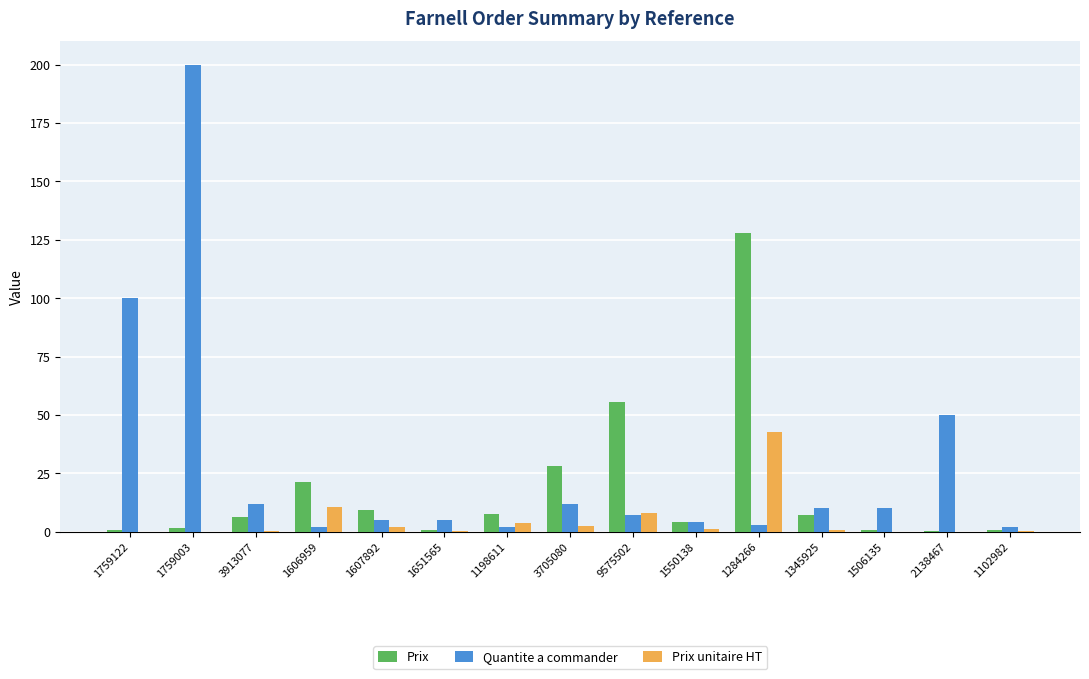

What is the spread (max minus min) of values at 1606959?

19.3